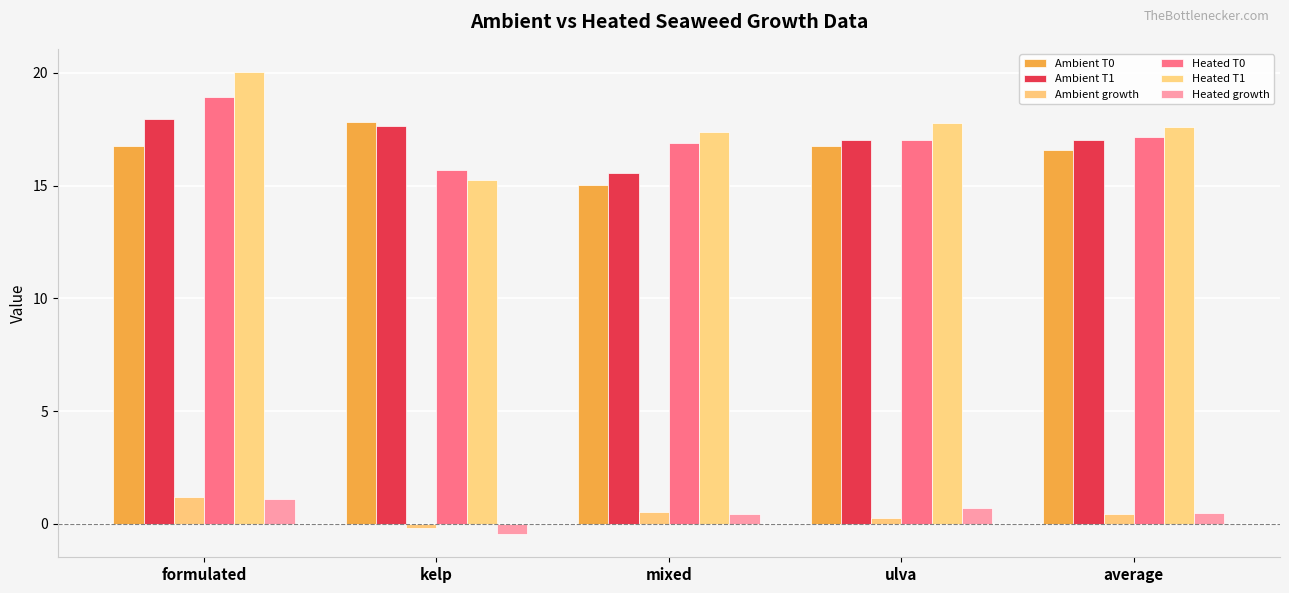

Where is Heated T1 nearest to the value 17?

mixed